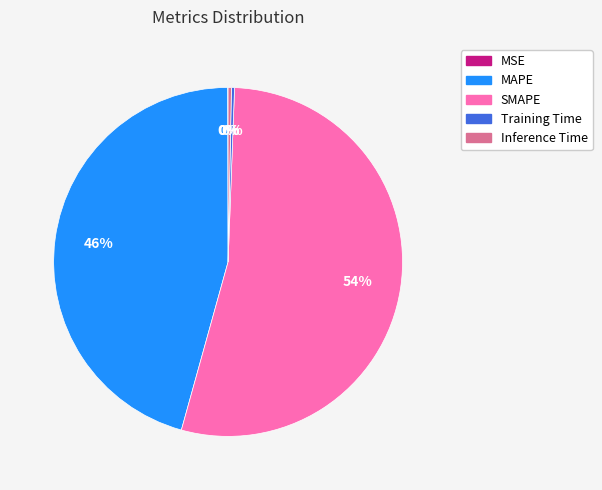

Combined, do Inference Time and SMAPE account for over 50%?

Yes